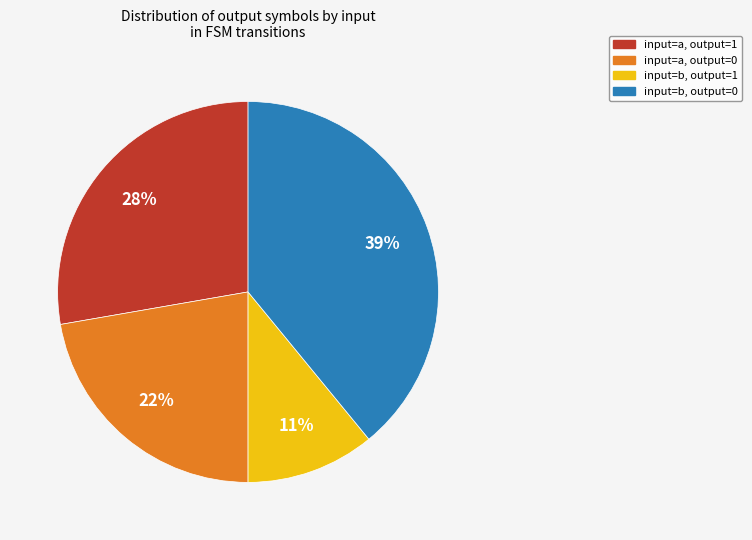

To the nearest percent, what is the difference between the largest and smallest slice percentages?

28%